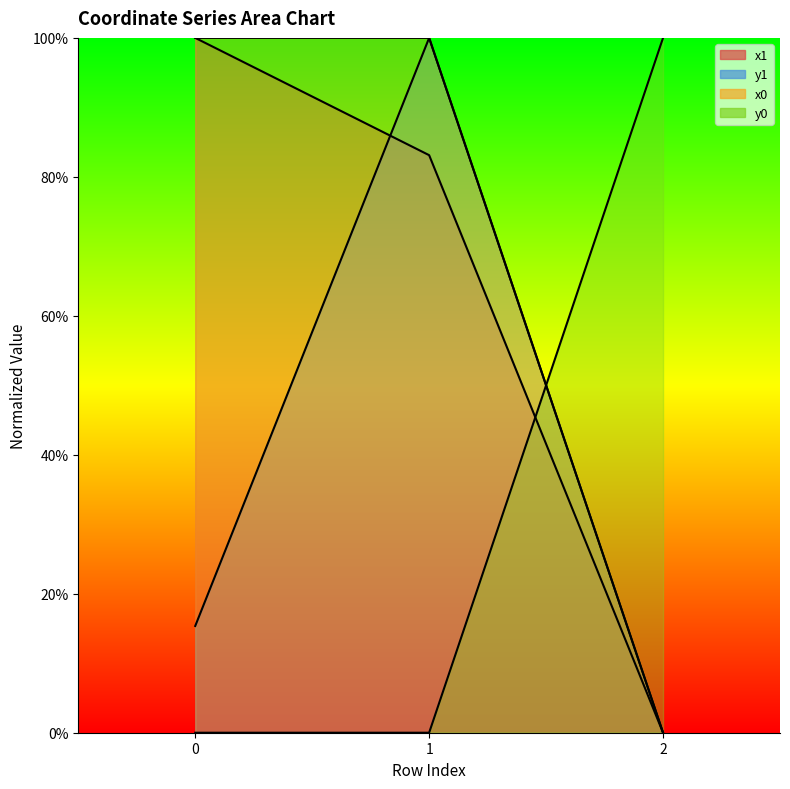

What is the value of the y1 point at the 1st from the left?

15.4